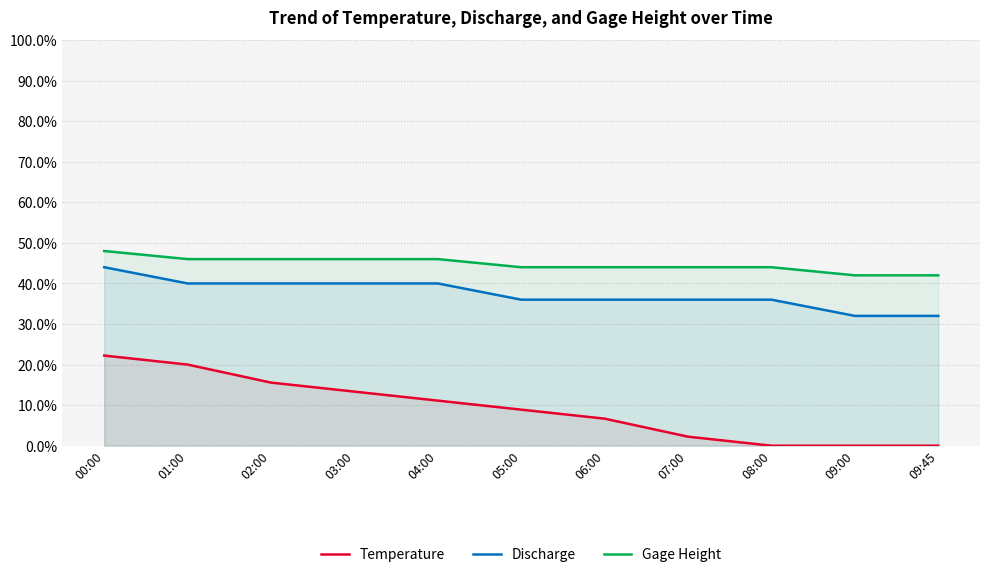

Where is Gage Height nearest to the value 45?

05:00